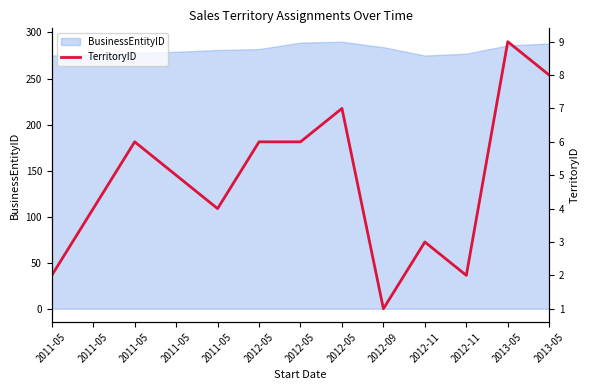

At which label is the value closest to 5?

2011-05